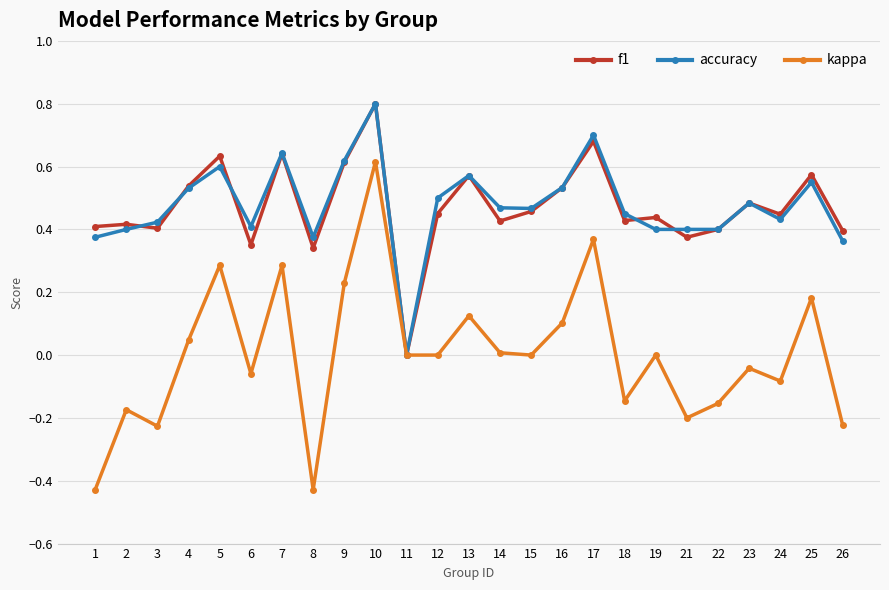

Is the value of kappa at 24 greater than the value of accuracy at 12?

No